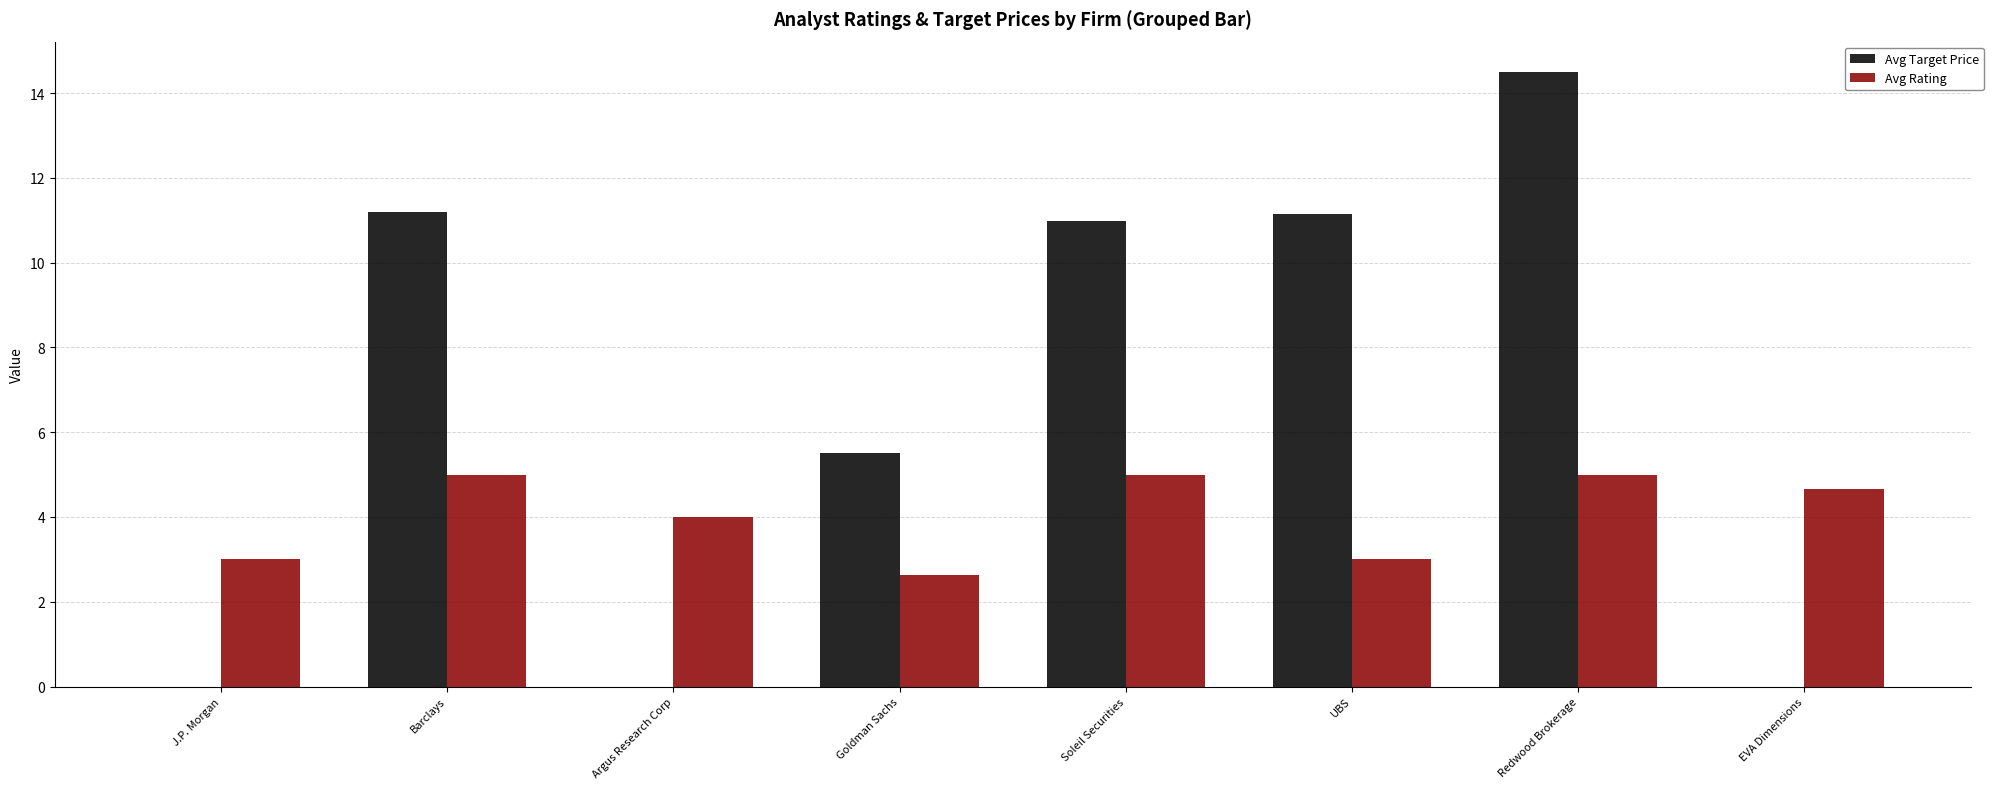

The Avg Target Price series shows -7.5 at EVA Dimensions. True or false?

False